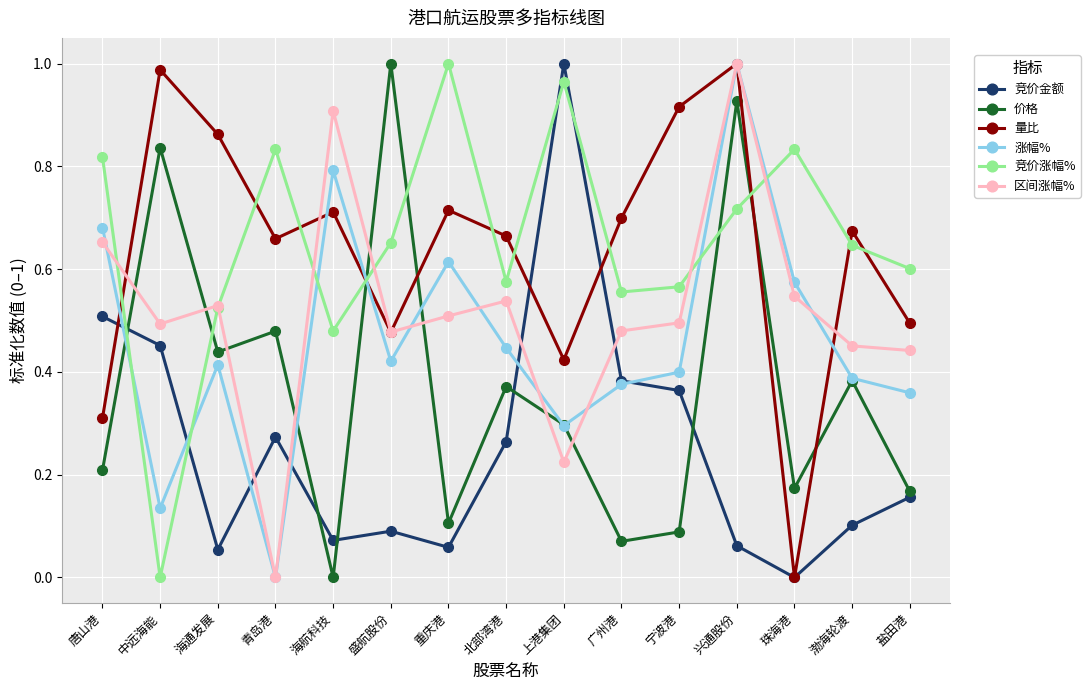

True or false: 涨幅% has more than 1 interior local peaks.

True